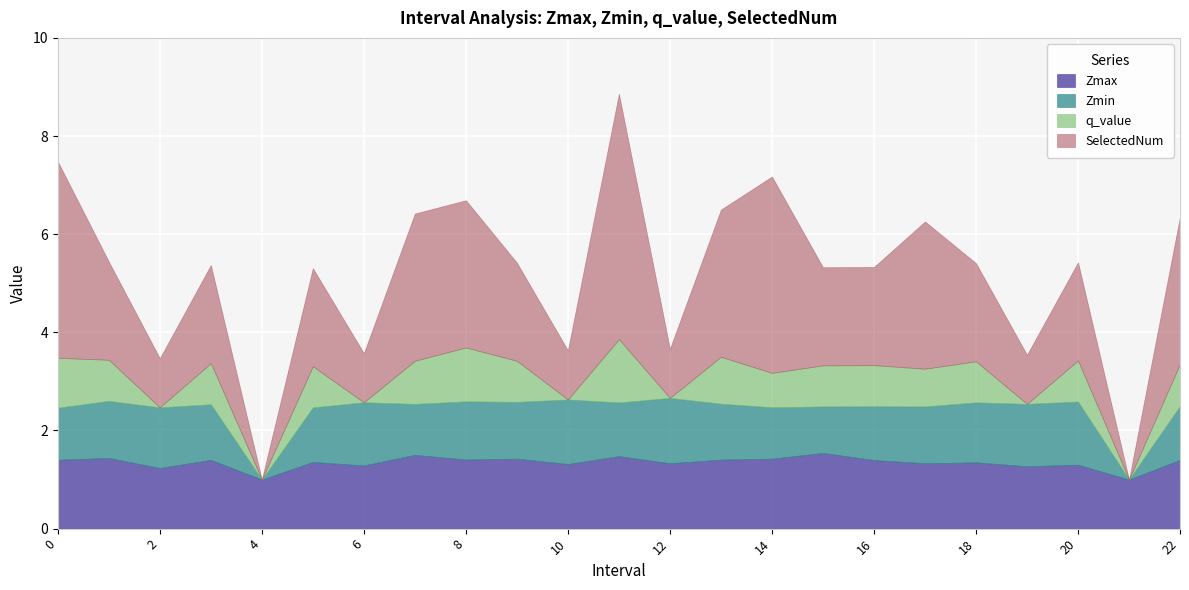

How many distinct data groups are displayed?

4